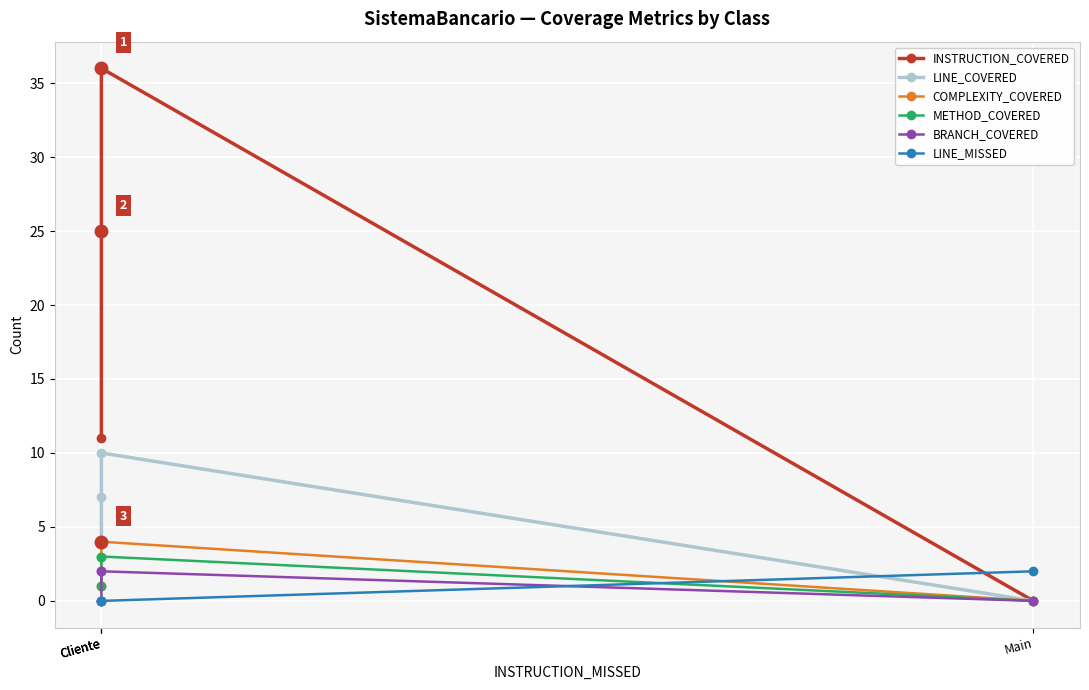

At which category does the chart reach its peak across all series?

Cliente